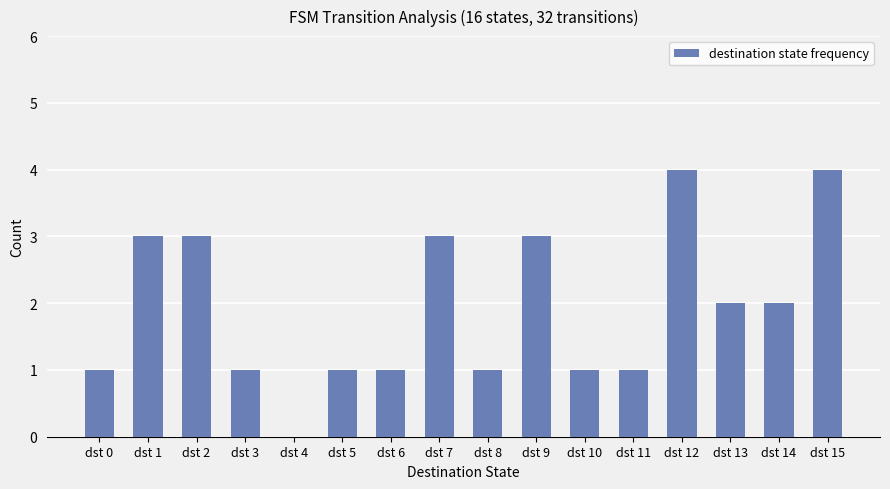

The chart shows a value of 2 at dst 13. True or false?

True